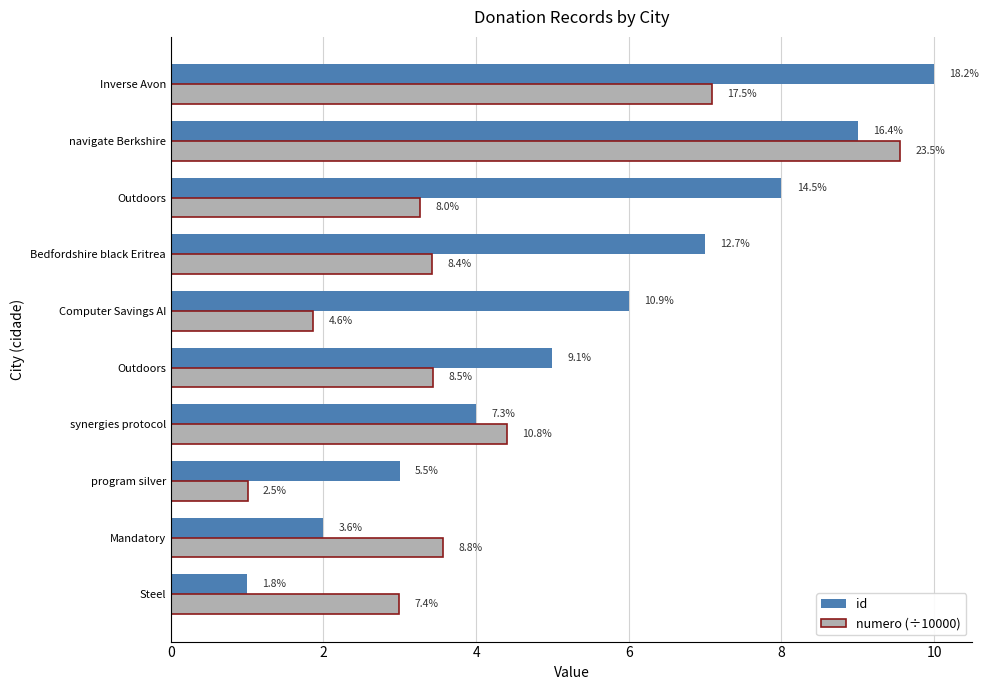

What are all the series names shown in the legend?

id, numero (÷10000)